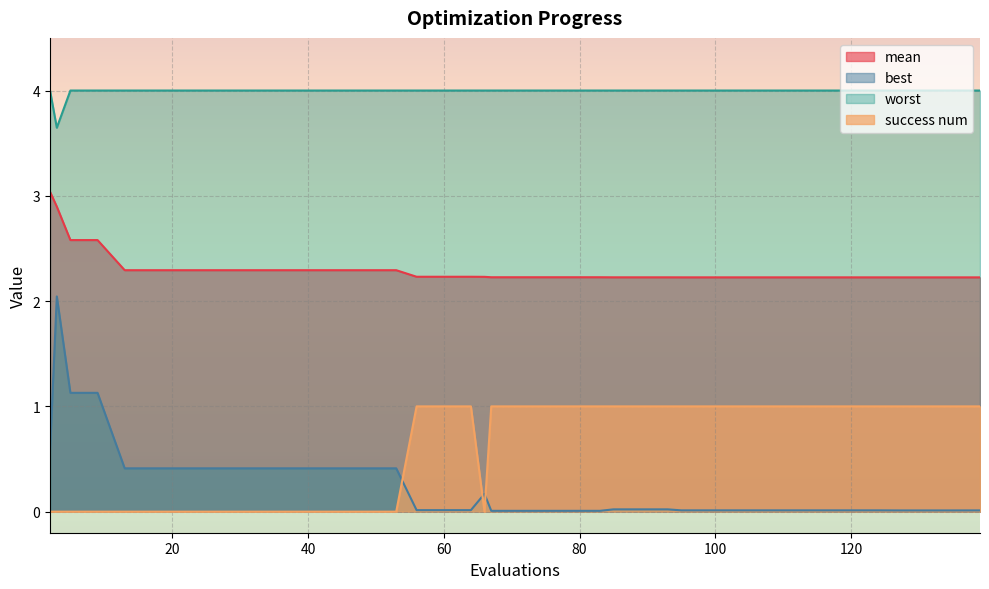

Rank the series at 17 from highest to lowest value.

worst, mean, best, success num